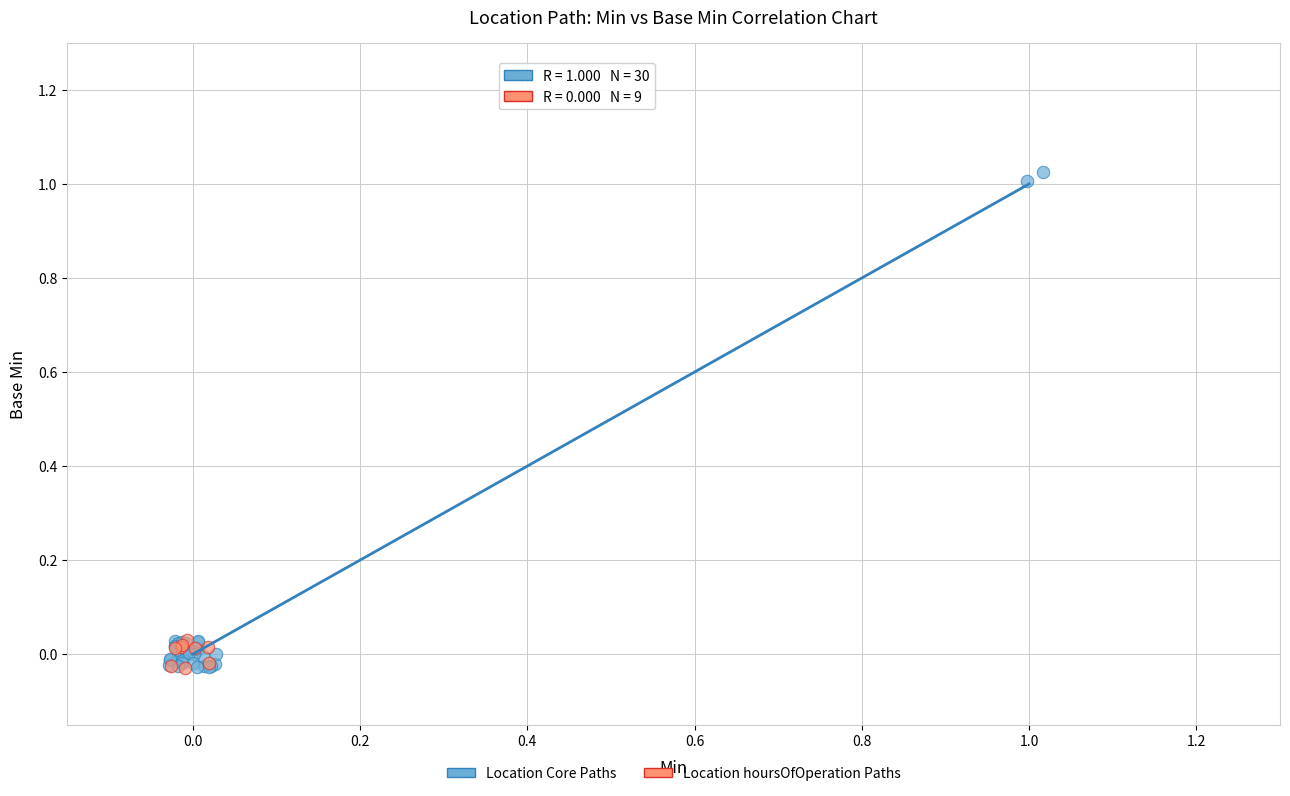

Which series has the largest Y range (max minus min)?

Location Core Paths